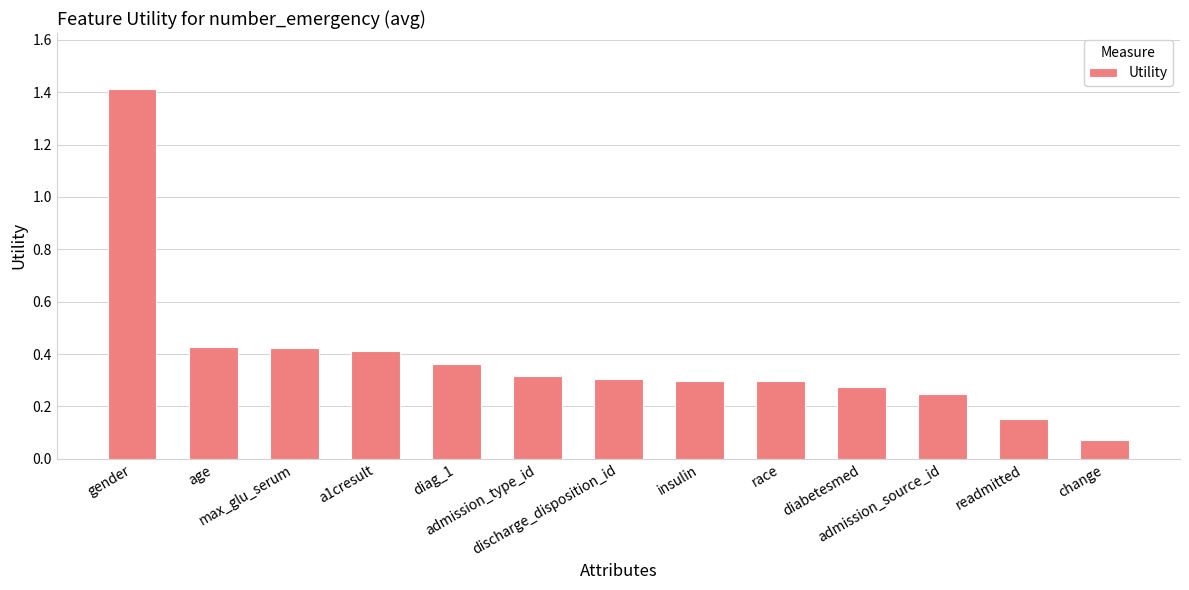

What is the label of the 6th bar from the left?

admission_type_id